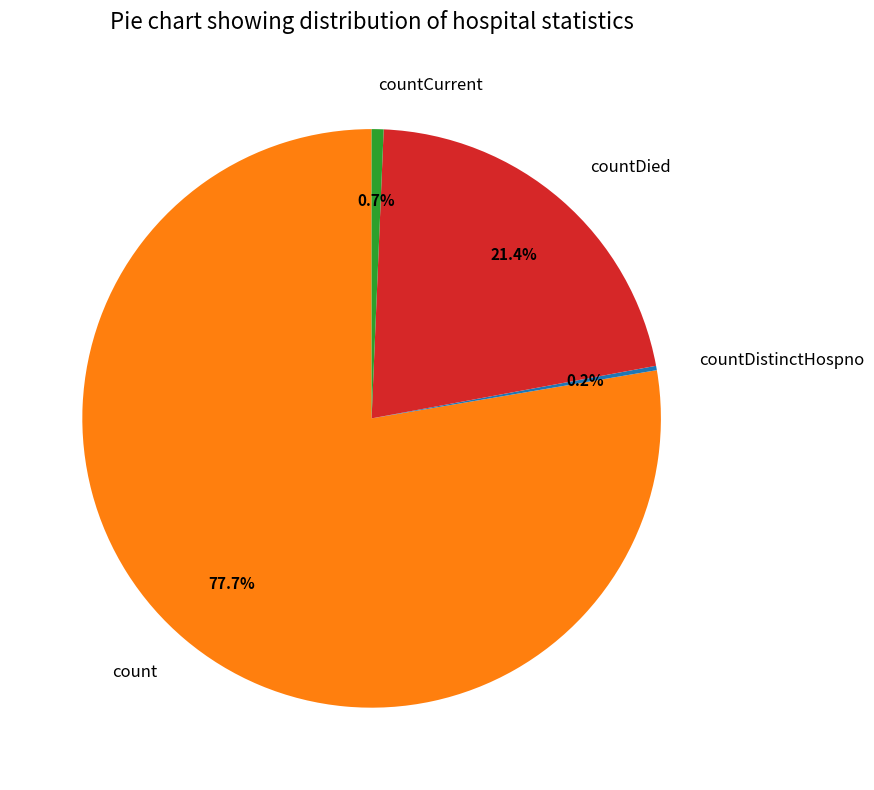

Is the sum of count and countCurrent greater than half?

Yes